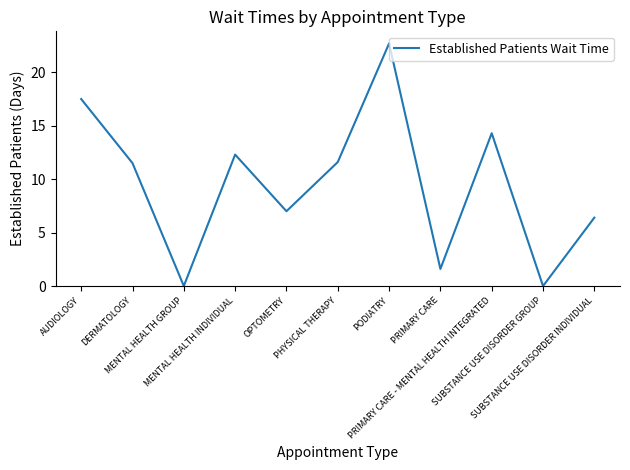

Reading left to right, what are all the values shown in this chart?

AUDIOLOGY=17.5	DERMATOLOGY=11.5	MENTAL HEALTH GROUP=0.0	MENTAL HEALTH INDIVIDUAL=12.3	OPTOMETRY=7.0	PHYSICAL THERAPY=11.6	PODIATRY=22.7	PRIMARY CARE=1.6	PRIMARY CARE - MENTAL HEALTH INTEGRATED=14.3	SUBSTANCE USE DISORDER GROUP=0.0	SUBSTANCE USE DISORDER INDIVIDUAL=6.4